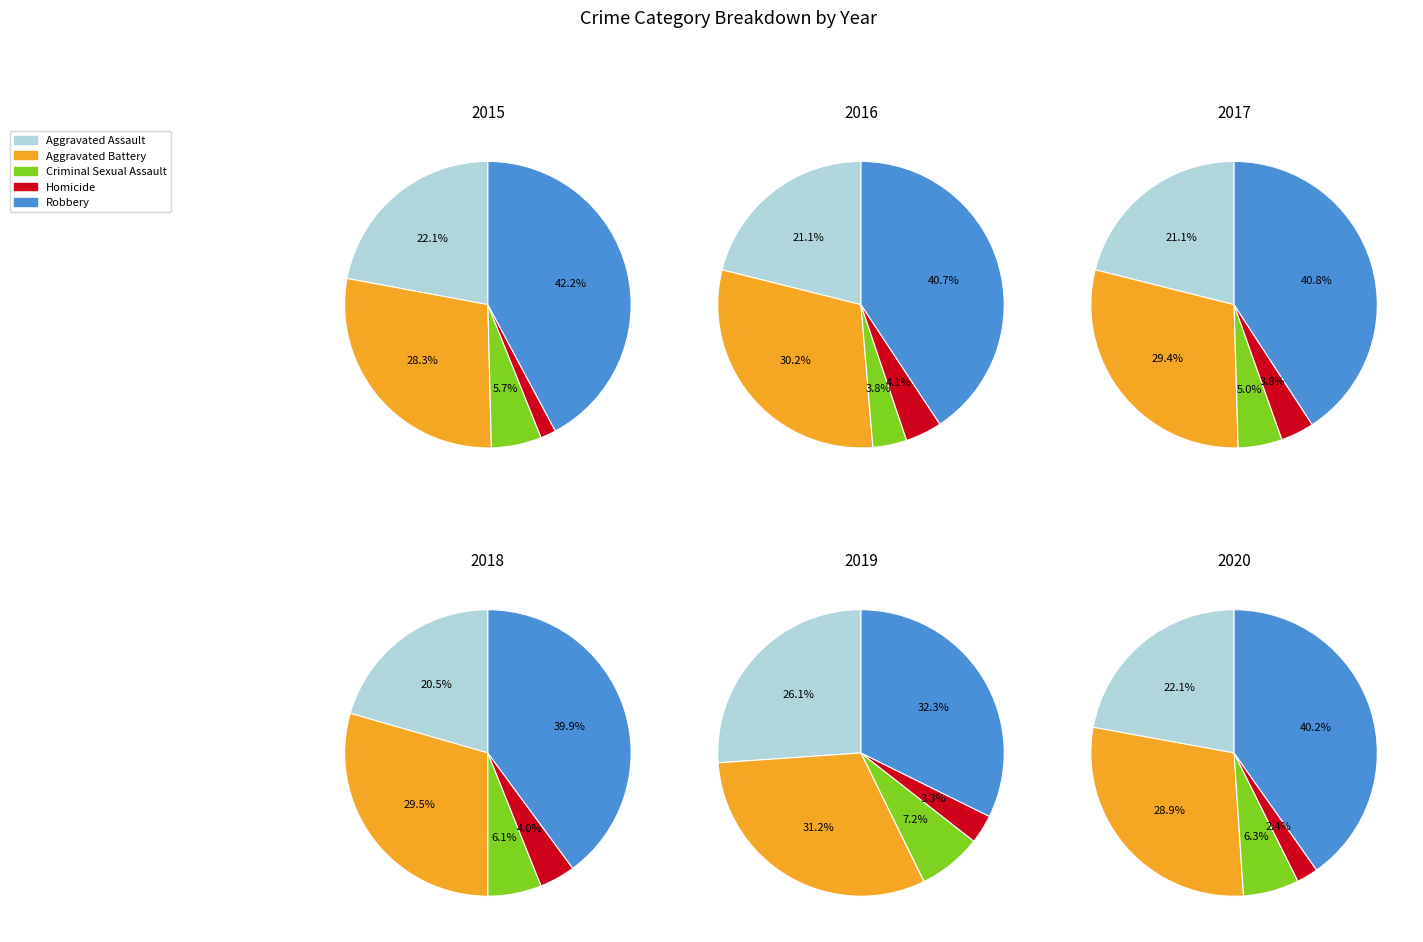

What percentage is NOT represented by Aggravated Assault?

77.9%